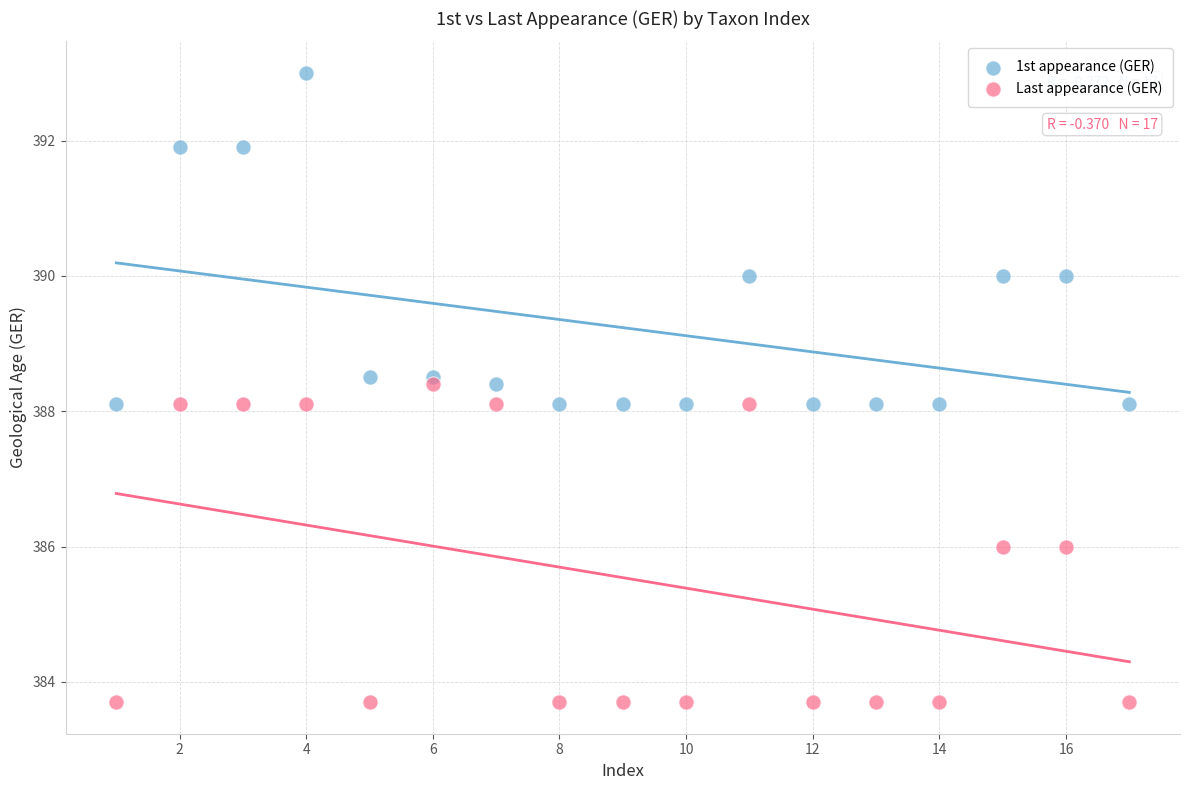

Which series contains the highest Y value?

1st appearance (GER)